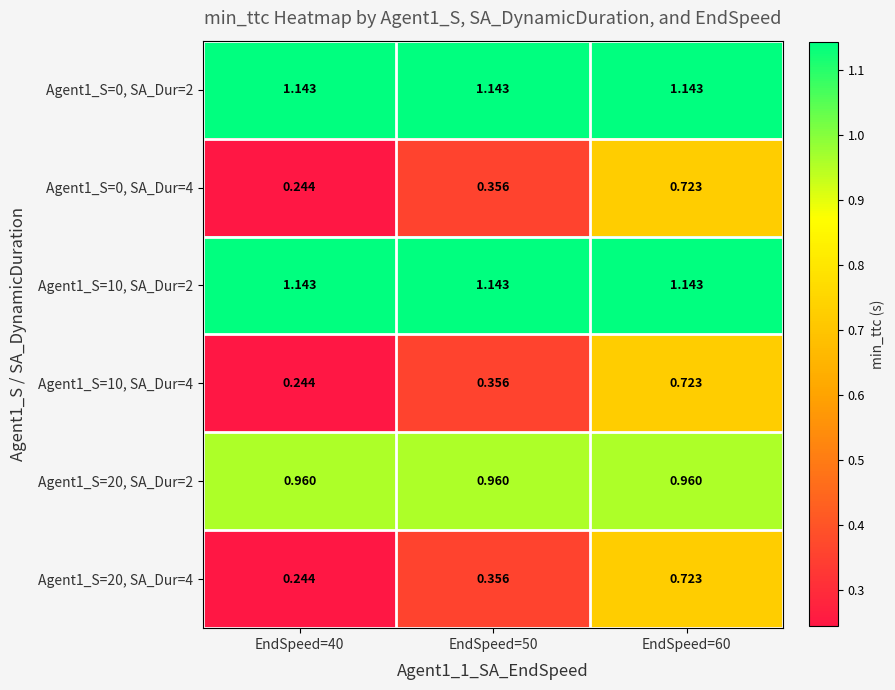

Reading left to right, what are all the values shown in this chart?

Agent1_S=0, SA_Dur=2: EndSpeed=40=1.1	EndSpeed=50=1.1	EndSpeed=60=1.1
Agent1_S=0, SA_Dur=4: EndSpeed=40=0.2	EndSpeed=50=0.4	EndSpeed=60=0.7
Agent1_S=10, SA_Dur=2: EndSpeed=40=1.1	EndSpeed=50=1.1	EndSpeed=60=1.1
Agent1_S=10, SA_Dur=4: EndSpeed=40=0.2	EndSpeed=50=0.4	EndSpeed=60=0.7
Agent1_S=20, SA_Dur=2: EndSpeed=40=1.0	EndSpeed=50=1.0	EndSpeed=60=1.0
Agent1_S=20, SA_Dur=4: EndSpeed=40=0.2	EndSpeed=50=0.4	EndSpeed=60=0.7